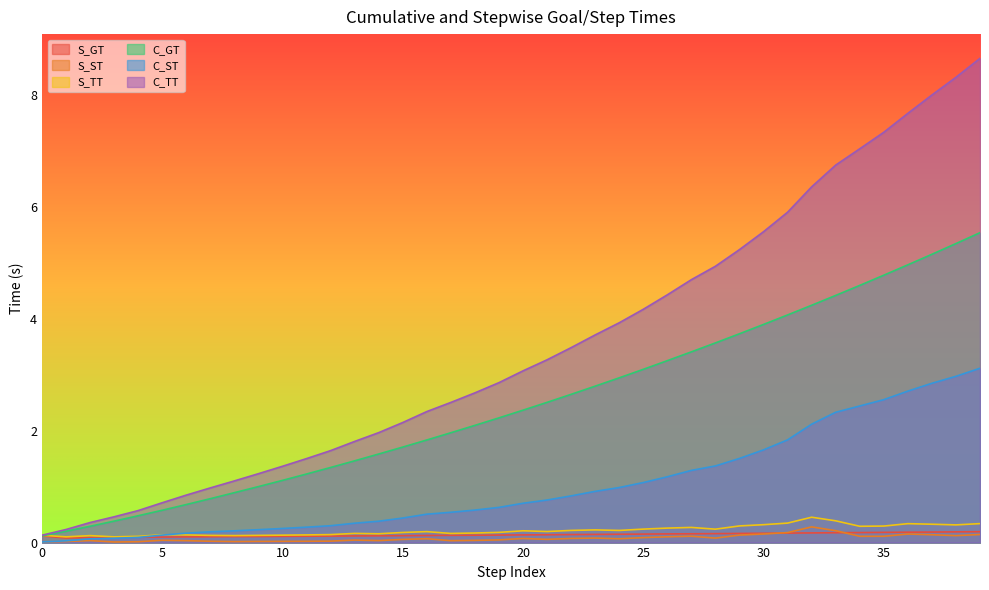

Which series has the largest range (max minus min)?

C_TT